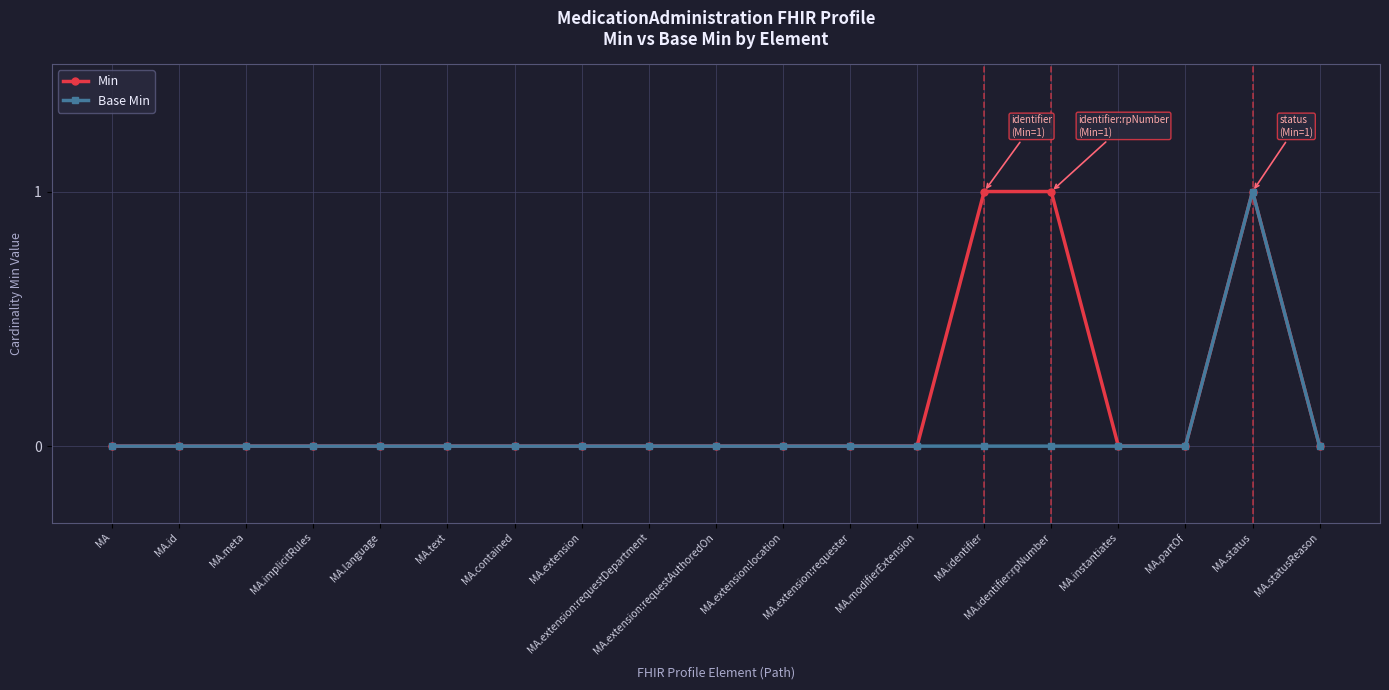

Reading right to left, what are all the values shown in this chart?

Min: MA.statusReason=0	MA.status=1	MA.partOf=0	MA.instantiates=0	MA.identifier:rpNumber=1	MA.identifier=1	MA.modifierExtension=0	MA.extension:requester=0	MA.extension:location=0	MA.extension:requestAuthoredOn=0	MA.extension:requestDepartment=0	MA.extension=0	MA.contained=0	MA.text=0	MA.language=0	MA.implicitRules=0	MA.meta=0	MA.id=0	MA=0
Base Min: MA.statusReason=0	MA.status=1	MA.partOf=0	MA.instantiates=0	MA.identifier:rpNumber=0	MA.identifier=0	MA.modifierExtension=0	MA.extension:requester=0	MA.extension:location=0	MA.extension:requestAuthoredOn=0	MA.extension:requestDepartment=0	MA.extension=0	MA.contained=0	MA.text=0	MA.language=0	MA.implicitRules=0	MA.meta=0	MA.id=0	MA=0